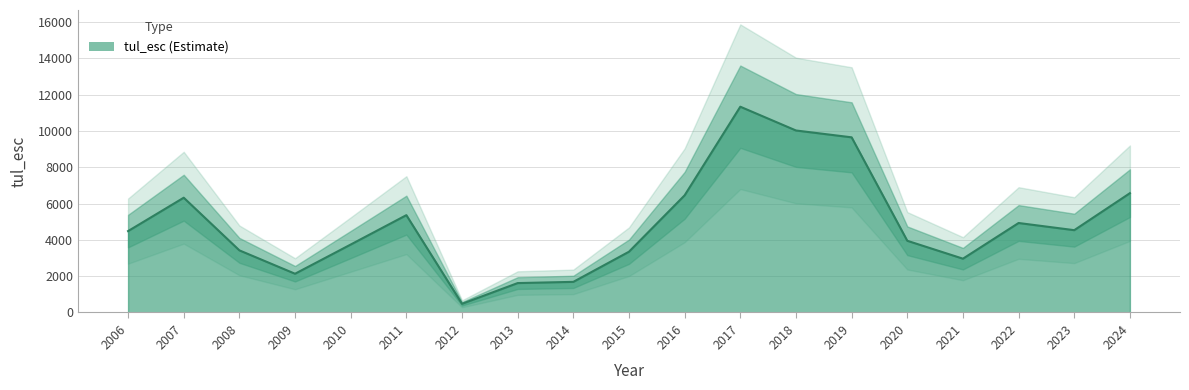

True or false: the data shows 18513 at 2017.

False